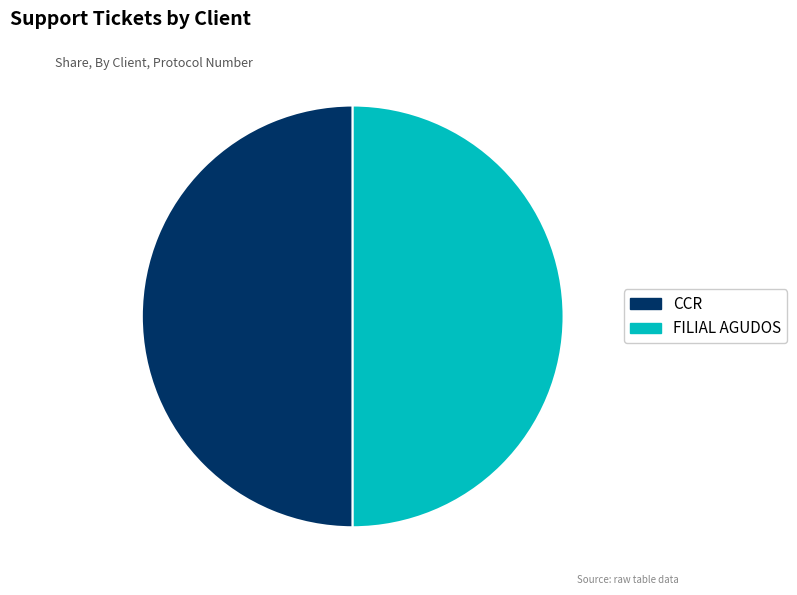

How many slices are in this pie chart?

2